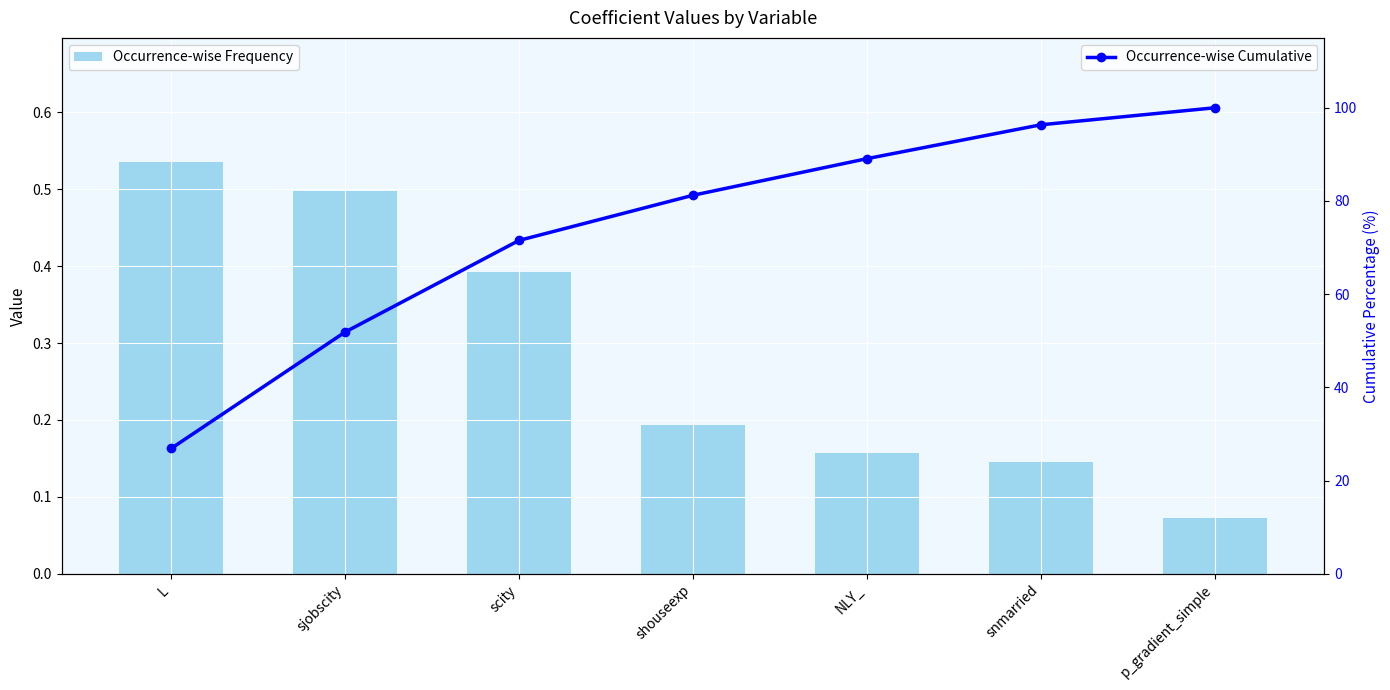

List the labels in order of Occurrence-wise Cumulative value, largest first.

p_gradient_simple, snmarried, NLY_, shouseexp, scity, sjobscity, L